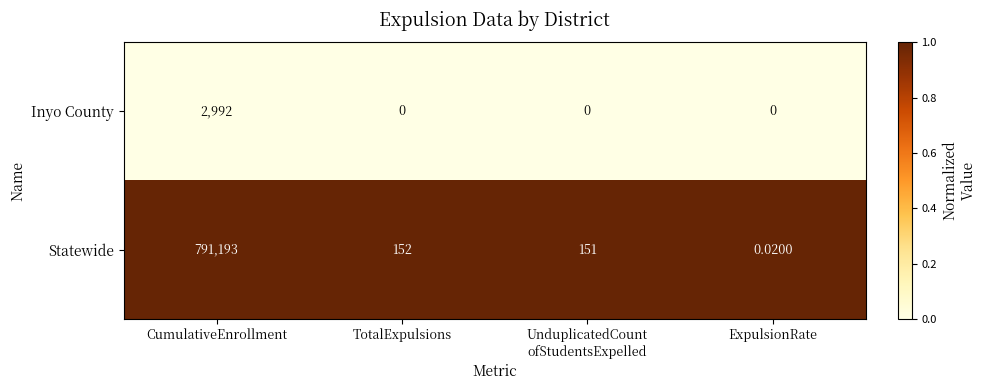

Which series has the widest spread of values?

Statewide